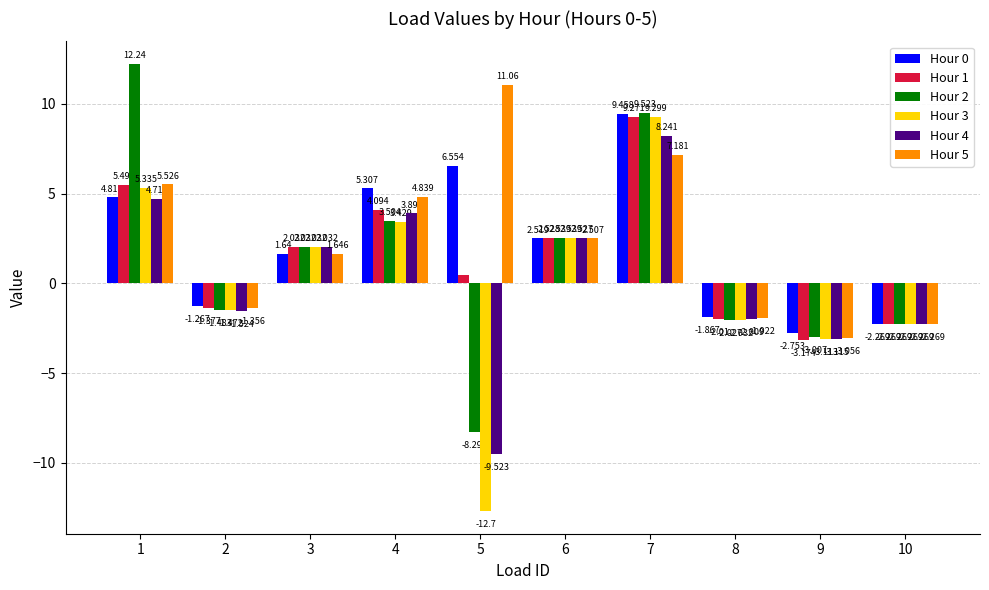

Is the value of Hour 0 at 8 greater than the value of Hour 2 at 2?

No